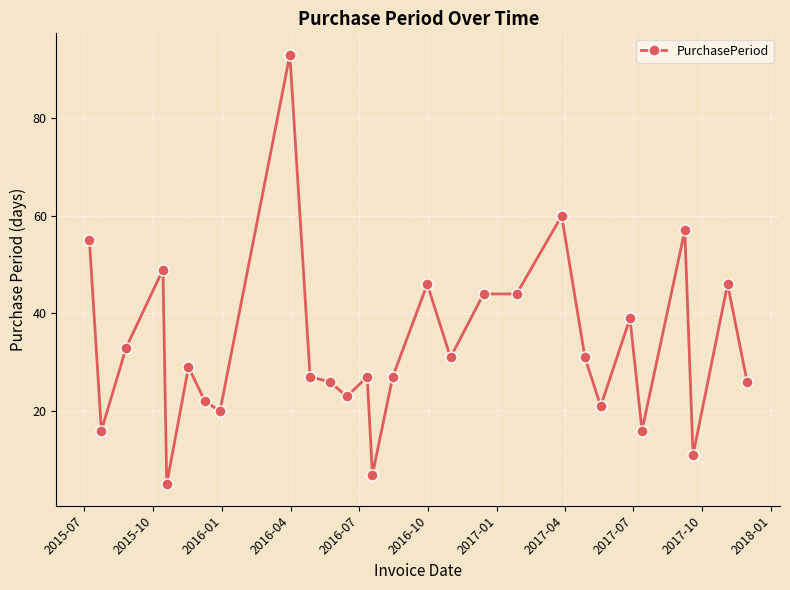

True or false: there are more than 2 points higher than both neighbors.

True